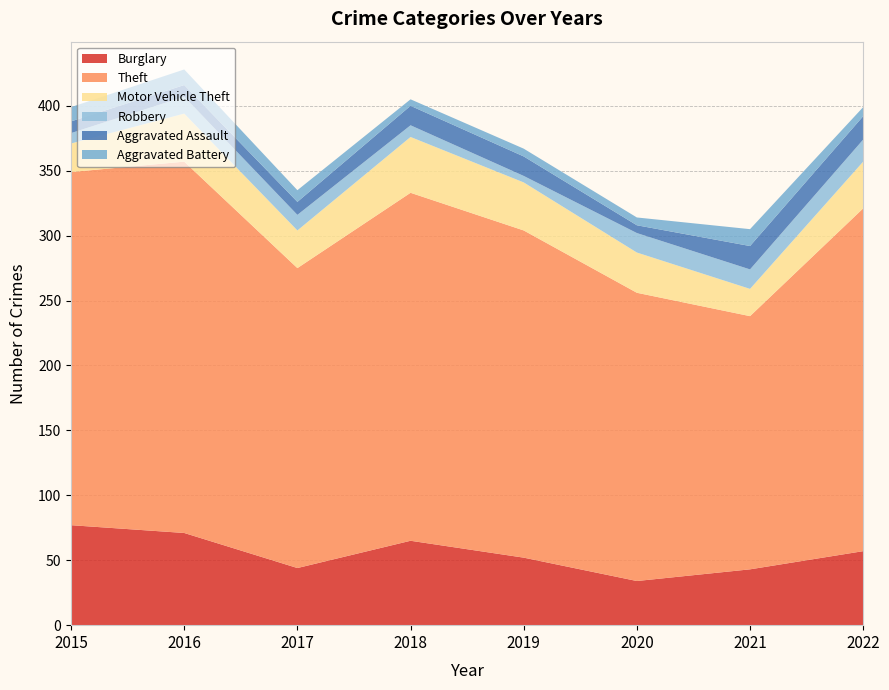

Reading left to right, list all the values displayed in this chart.

Burglary: 2015=77	2016=71	2017=44	2018=65	2019=52	2020=34	2021=43	2022=57
Theft: 2015=272	2016=286	2017=231	2018=268	2019=252	2020=222	2021=195	2022=264
Motor Vehicle Theft: 2015=22	2016=37	2017=29	2018=43	2019=37	2020=31	2021=21	2022=36
Robbery: 2015=8	2016=13	2017=12	2018=9	2019=5	2020=15	2021=15	2022=17
Aggravated Assault: 2015=9	2016=9	2017=10	2018=15	2019=15	2020=6	2021=18	2022=18
Aggravated Battery: 2015=11	2016=12	2017=9	2018=5	2019=6	2020=6	2021=13	2022=7